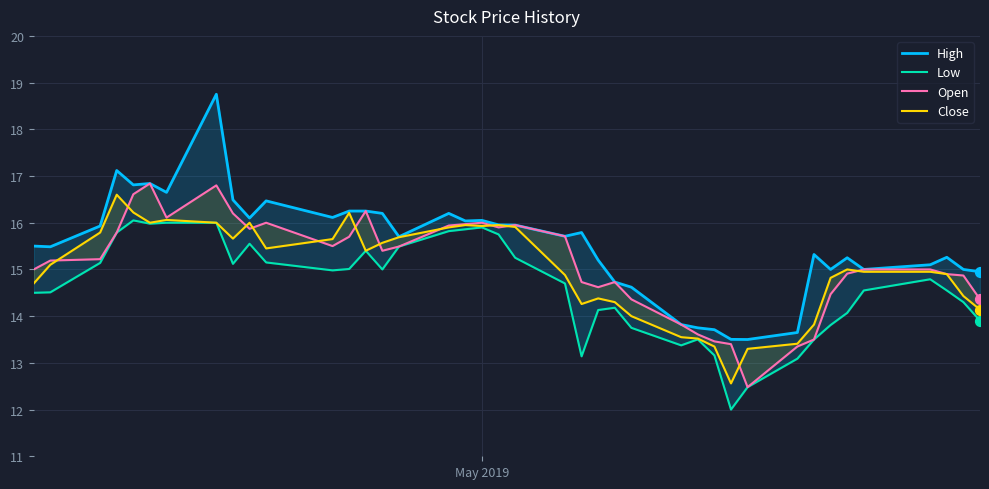

What are all the series names shown in the legend?

High, Low, Open, Close